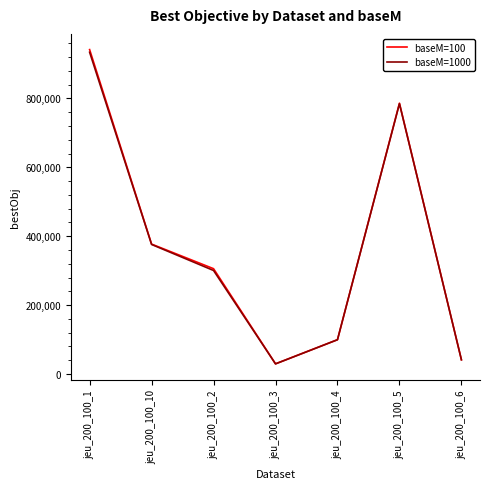

True or false: baseM=100 has a value of 377056 at jeu_200_100_10.

True